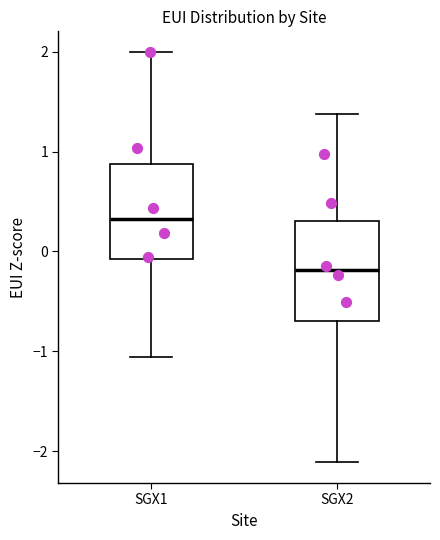

Reading left to right, read every box against the y-axis: the position of its median line, the range the box covers, and the ends of its whiskers. The values are not printed on the chart, so give them approximately, as read against the axis.

SGX1: median 0.3, box -0.1 to 0.9, whiskers -1.1 to 2.0
SGX2: median -0.2, box -0.7 to 0.3, whiskers -2.1 to 1.4